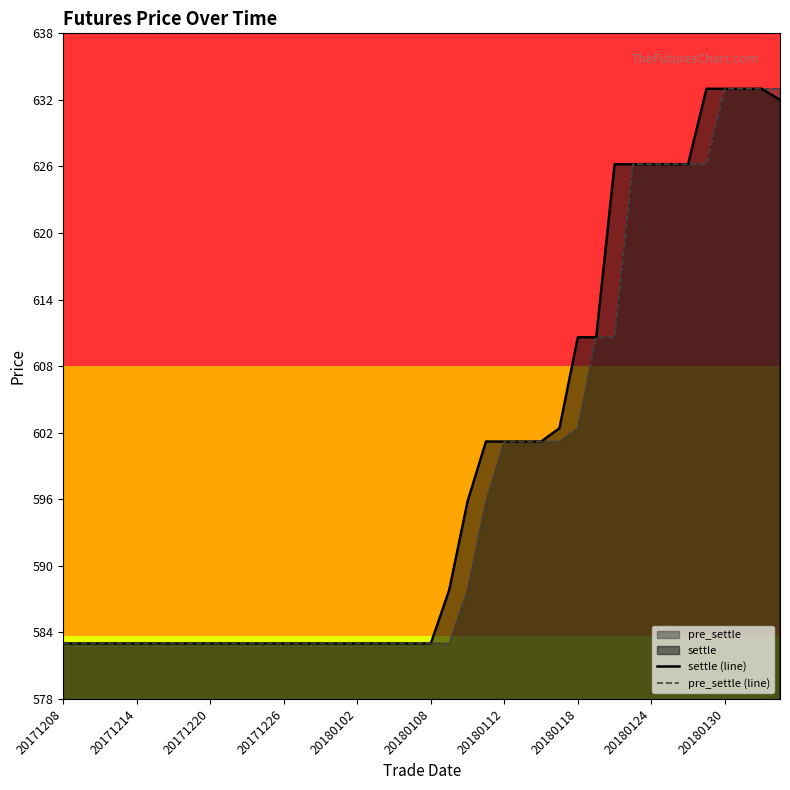

How many series are shown in this chart?

2